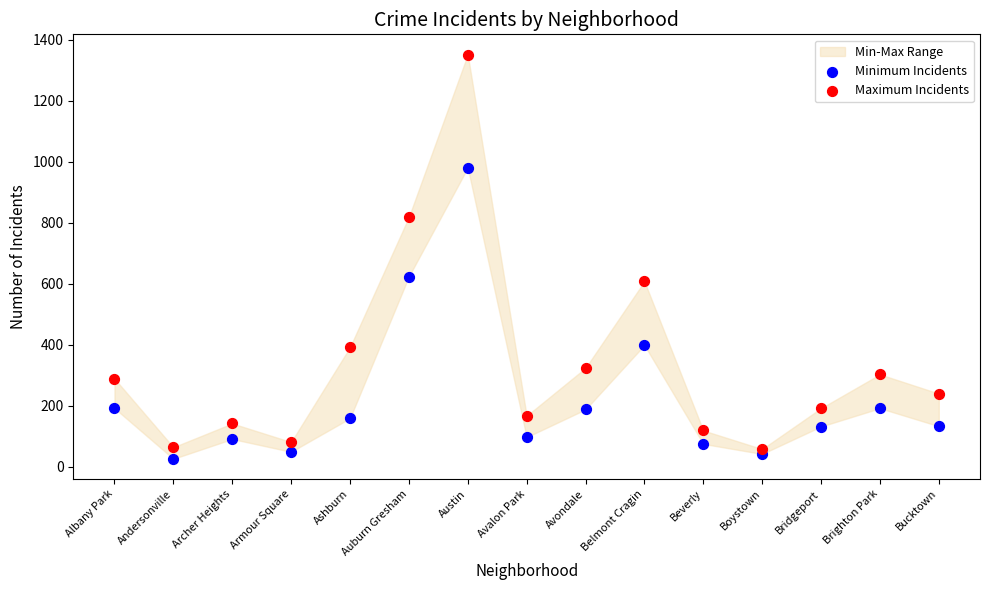

Which series contains the highest Y value?

Maximum Incidents